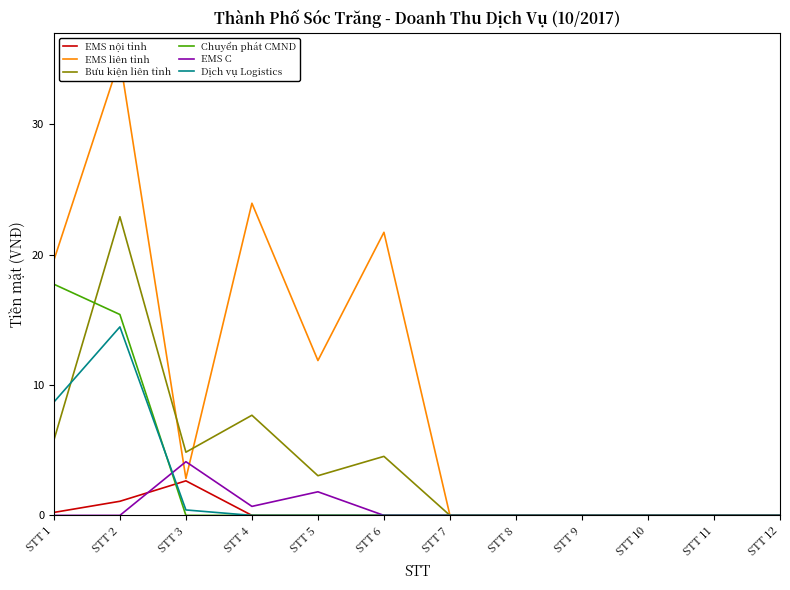

True or false: EMS C and Bưu kiện liên tỉnh cross at least once.

False